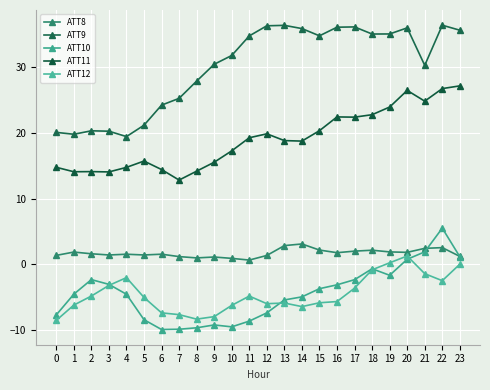

How many data points does each series have?

24